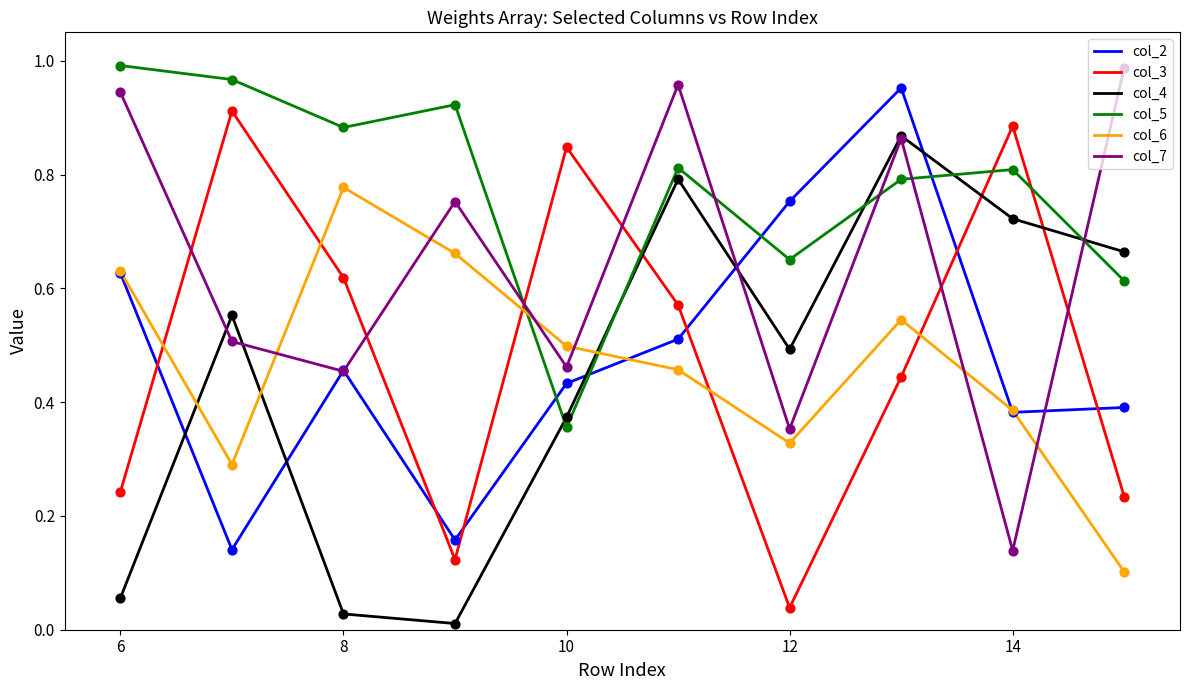

How many times do col_4 and col_2 cross each other?

5